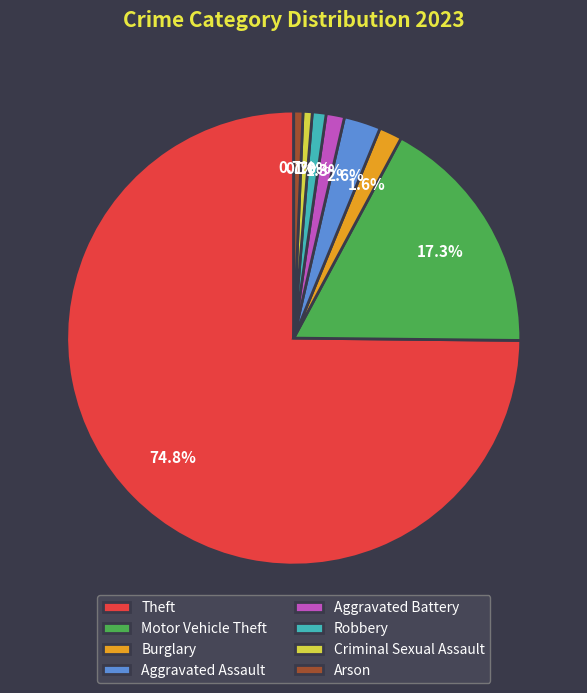

Is it true that Burglary is 16% of the pie?

False